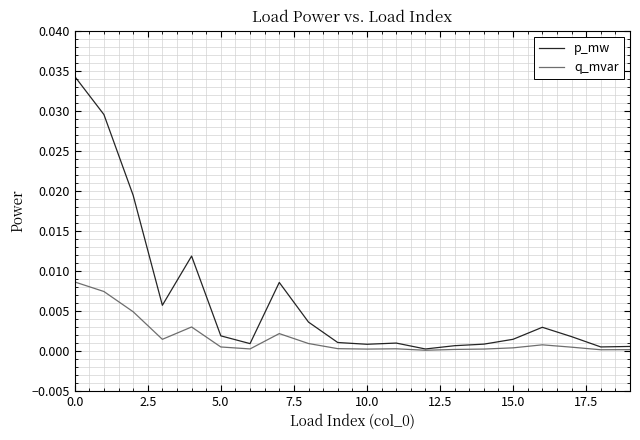

Which series has the largest total across all categories?

p_mw